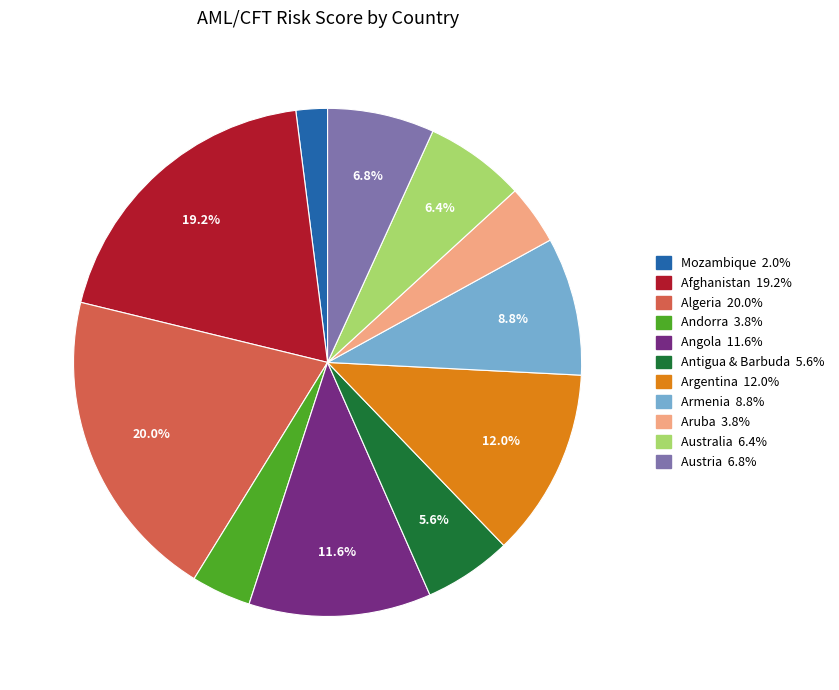

To the nearest percent, what is the average slice percentage?

9%